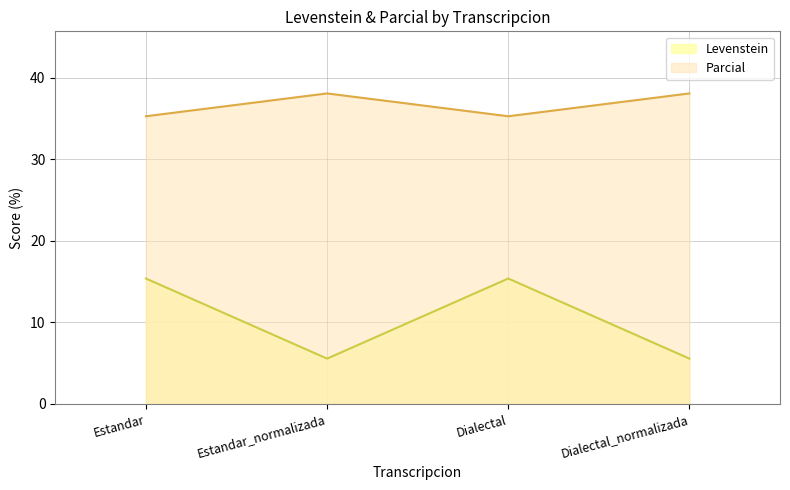

What is the label of the 2nd point from the left?

Estandar_normalizada